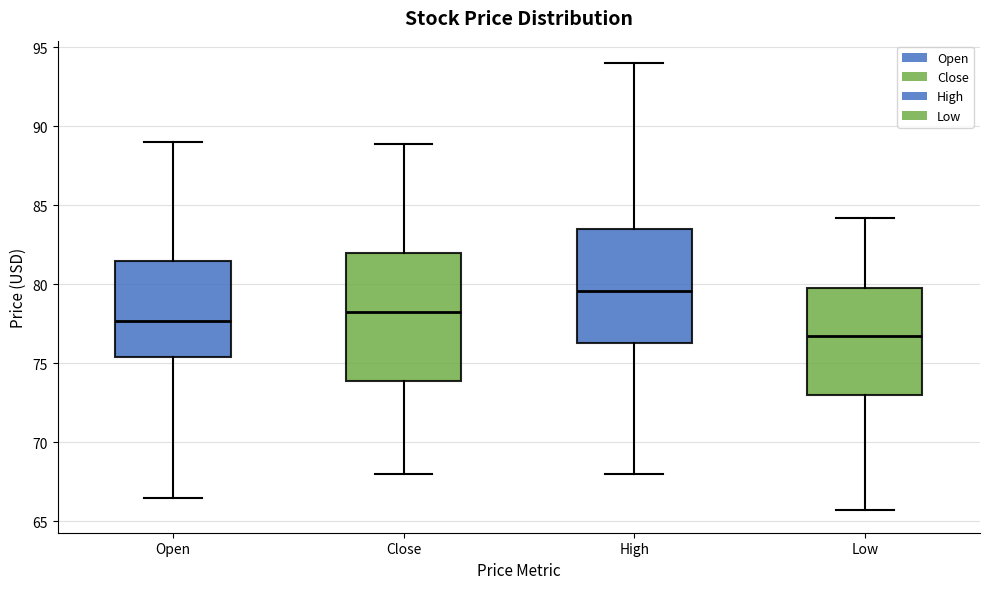

Which box's median line is the lowest?

Low